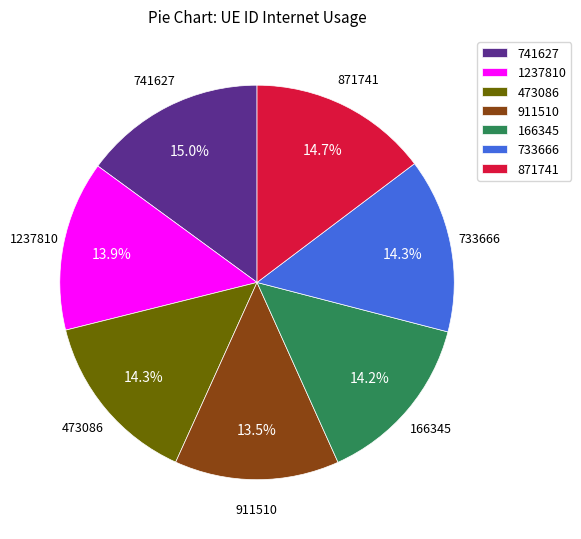

Do 473086 and 911510 together represent more than half of the pie?

No